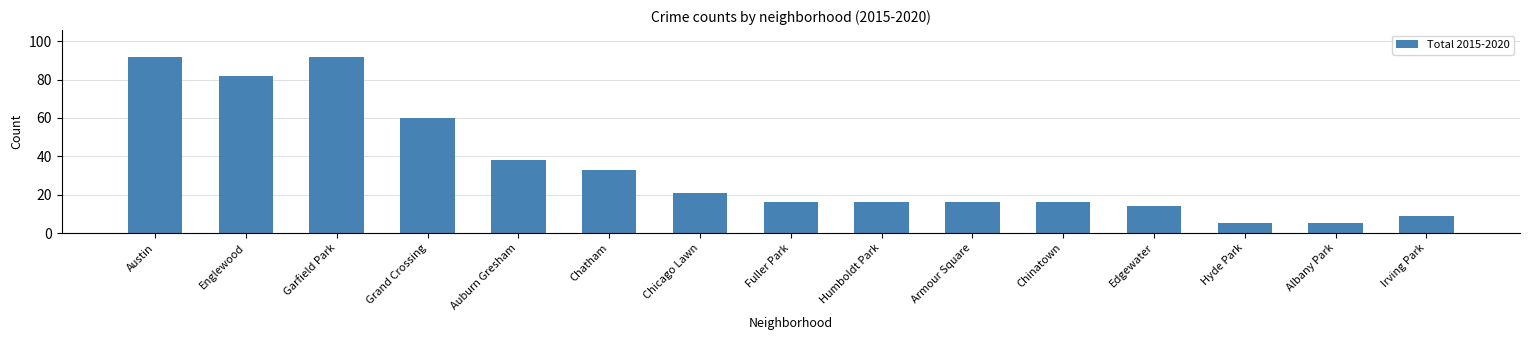

At which label does the data first exceed 16?

Austin